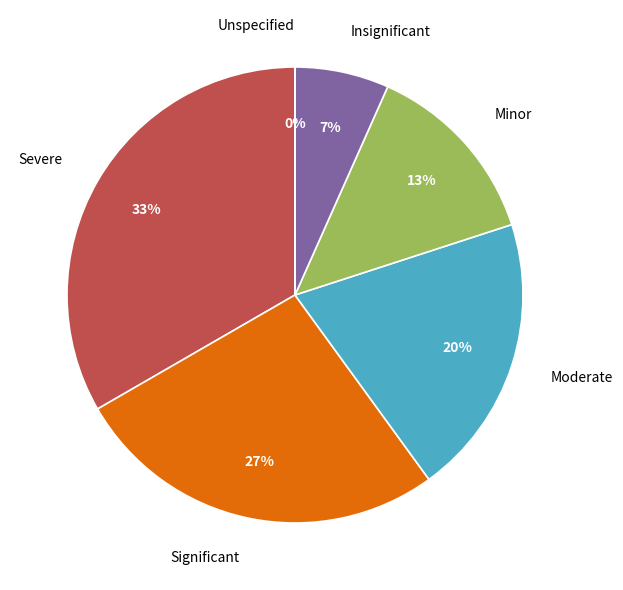

Combined, do Unspecified and Minor account for over 50%?

No